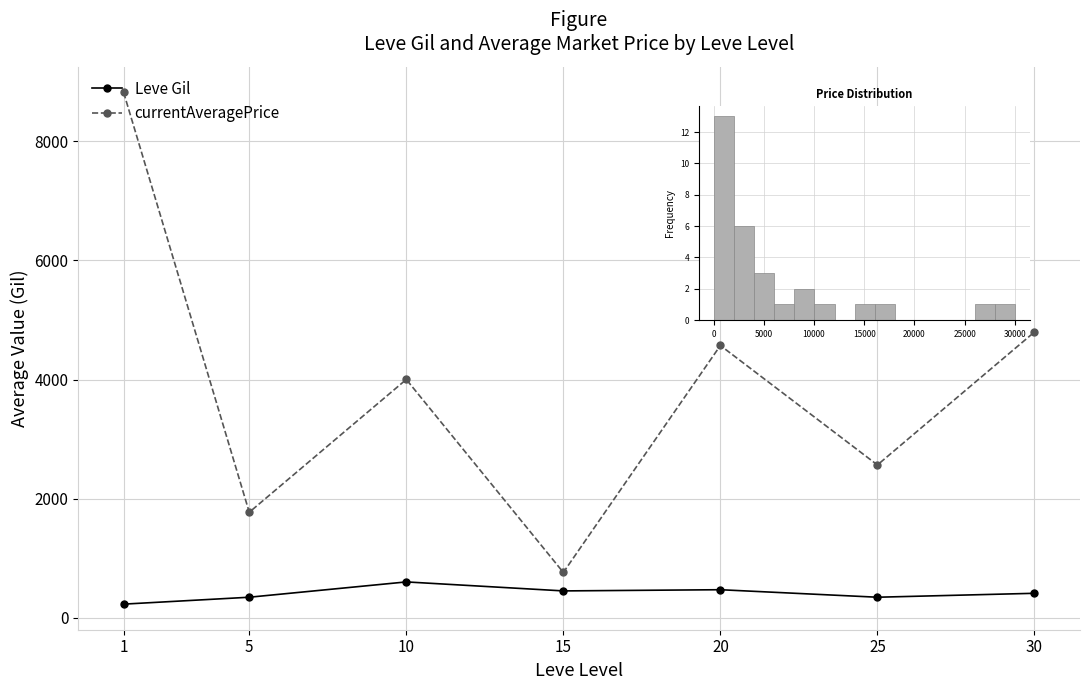

Is this an area chart (filled region under the line)?

No